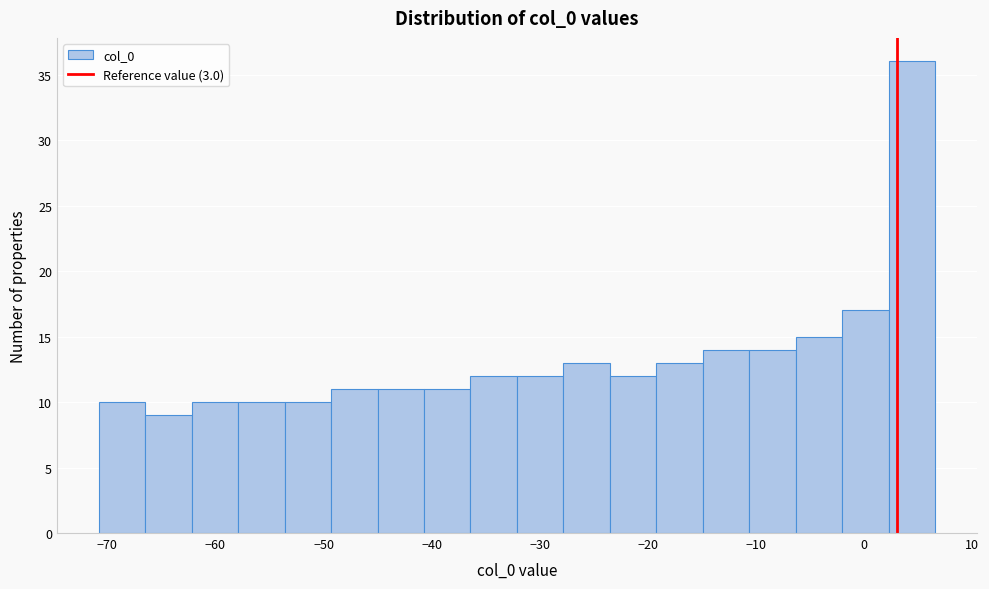

Reading left to right, transcribe this chart: for each bar, give the range it covers on the x-axis and its height. Neither the bar edges nor the heights are printed on the chart, so give them approximately, as read against the axes.

-71 to -66: 10
-66 to -62: 9
-62 to -58: 10
-58 to -54: 10
-54 to -49: 10
-49 to -45: 11
-45 to -41: 11
-41 to -36: 11
-36 to -32: 12
-32 to -28: 12
-28 to -24: 13
-24 to -19: 12
-19 to -15: 13
-15 to -11: 14
-11 to -6: 14
-6 to -2: 15
-2 to 2: 17
2 to 7: 36